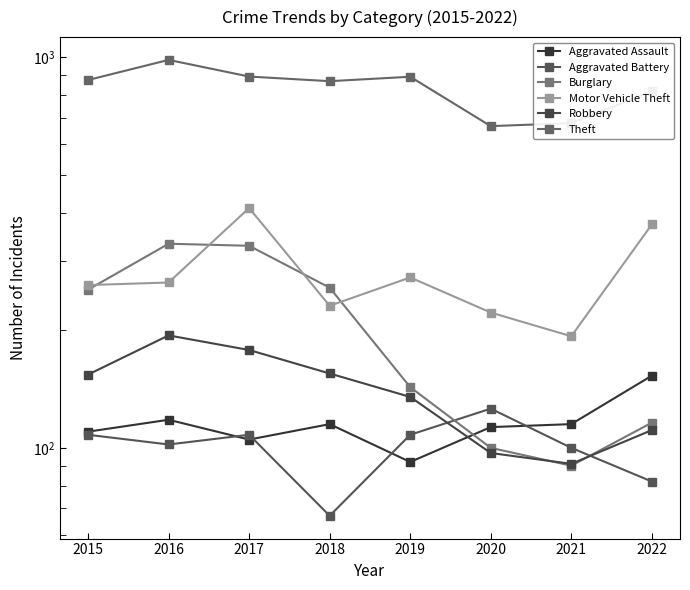

At which category is the sum across all series the highest?

2017